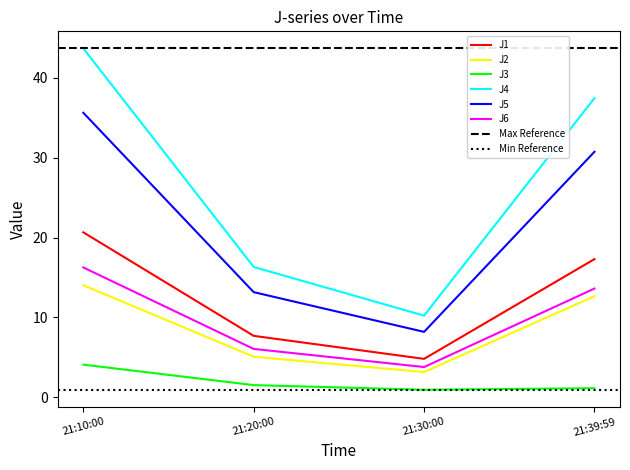

True or false: J1 and J3 cross at least once.

False